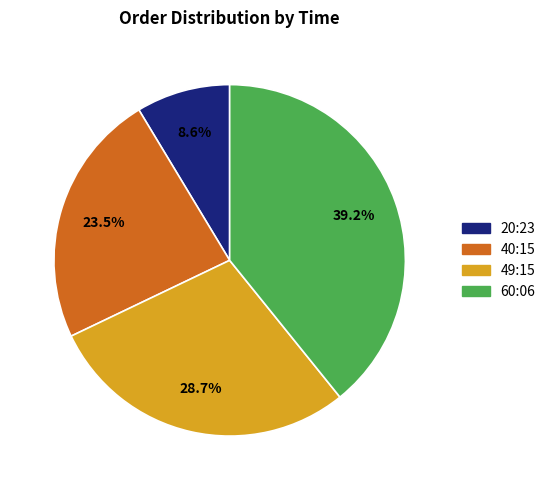

The 20:23 slice represents 18% of the pie. True or false?

False